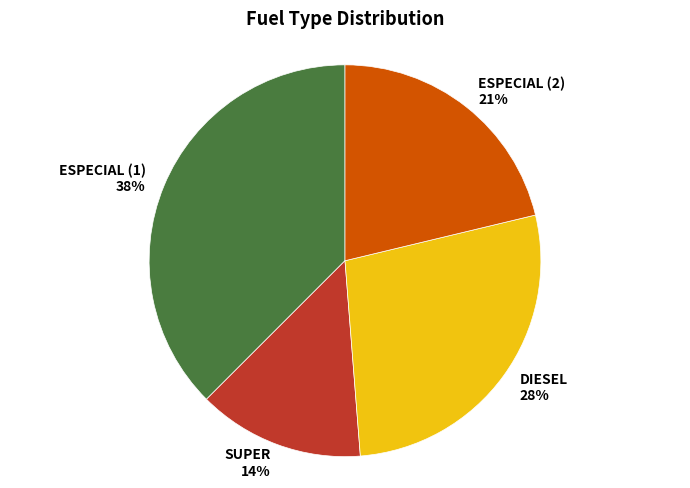

Which category has the biggest portion of the pie?

ESPECIAL (1)